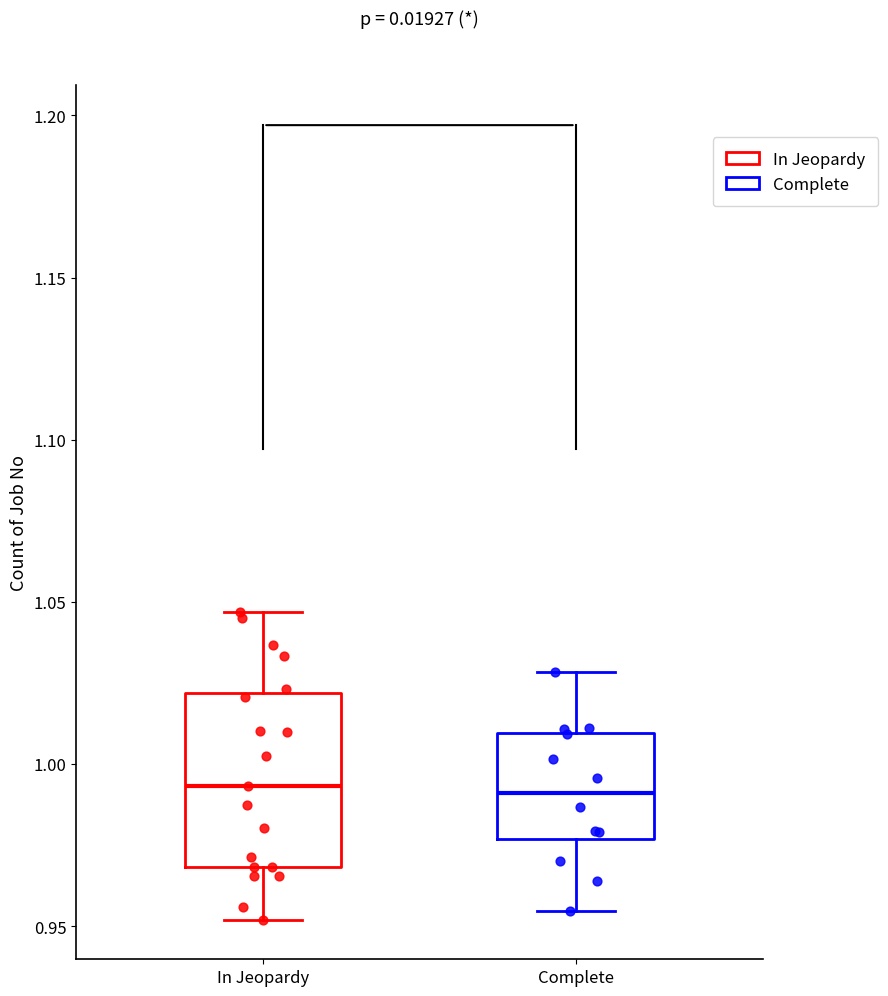

Where is the upper edge of the box for Complete on the y-axis? The values are not printed on the chart, so give them approximately, as read against the axis.

1.010